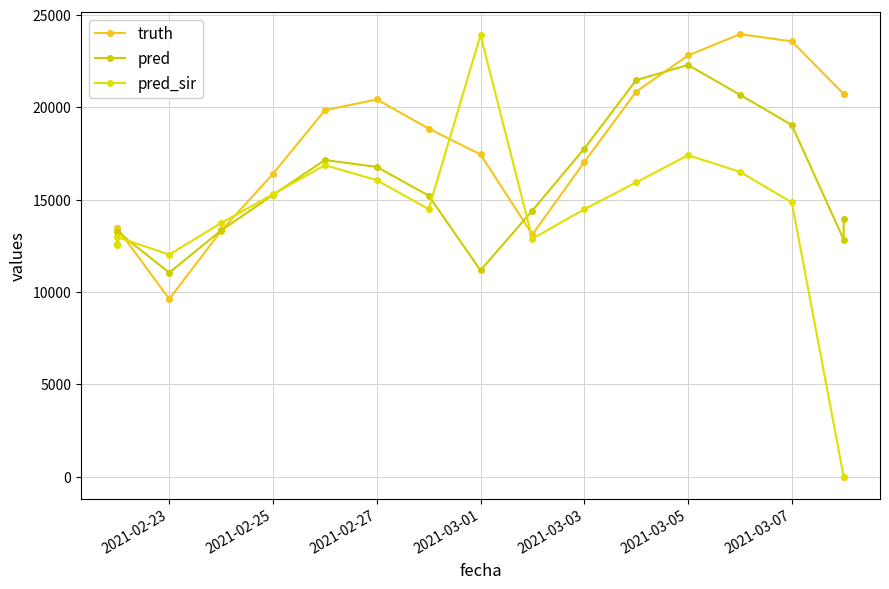

What are all the series names shown in the legend?

truth, pred, pred_sir